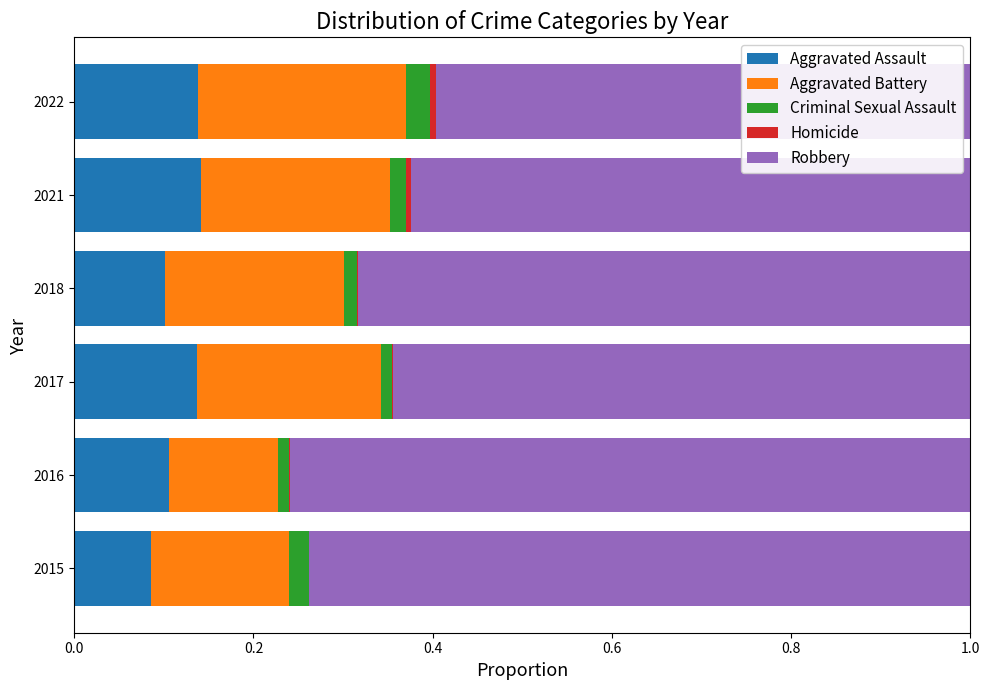

True or false: Aggravated Assault has a value of 0.1 at 2018.

True